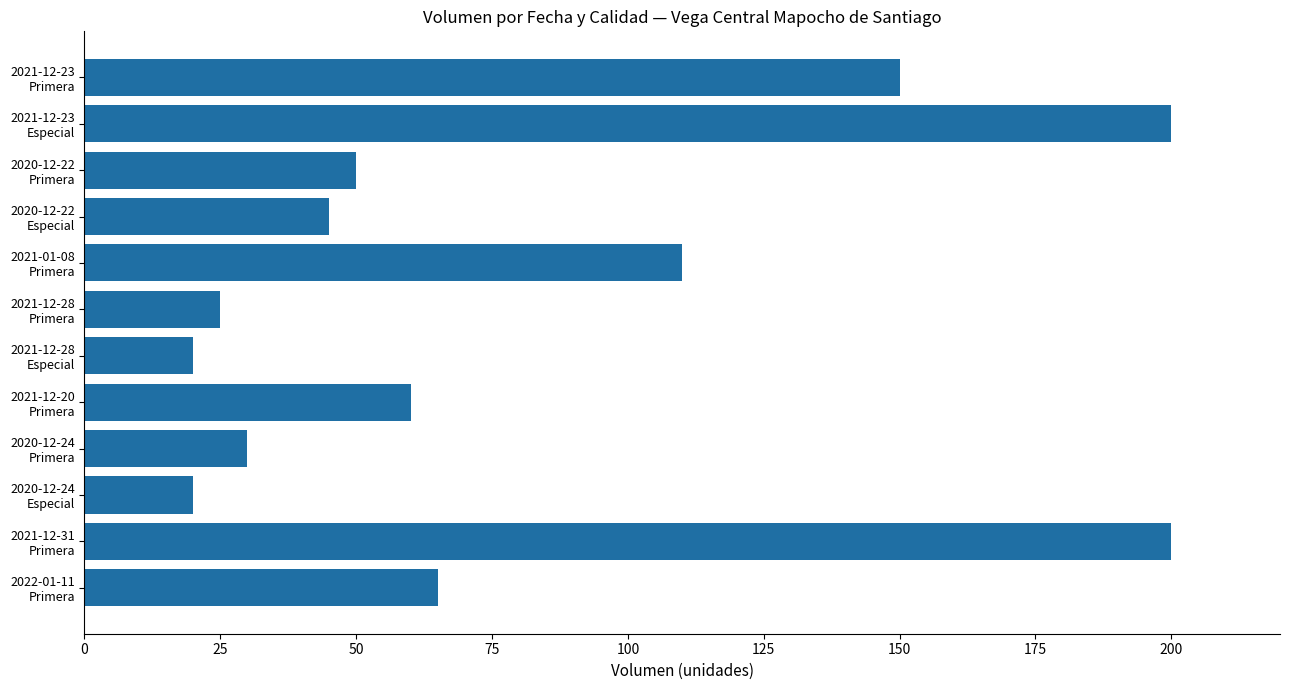

What is the minimum value shown in the chart?

20